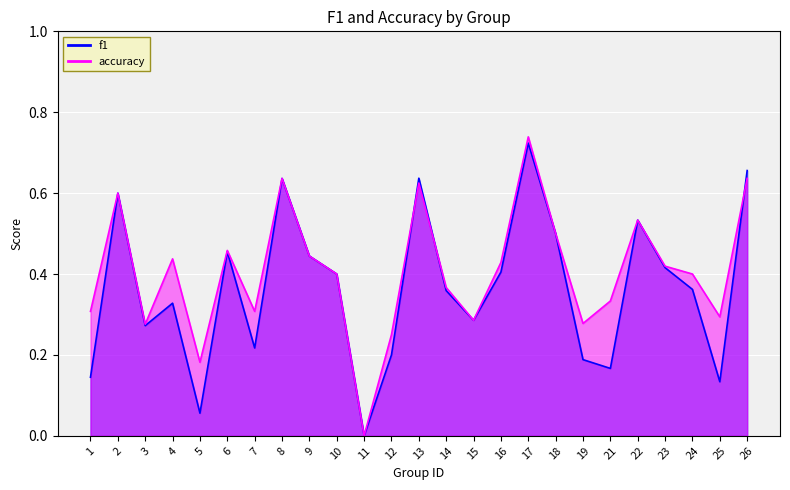

Which category has the lowest value across all series?

11